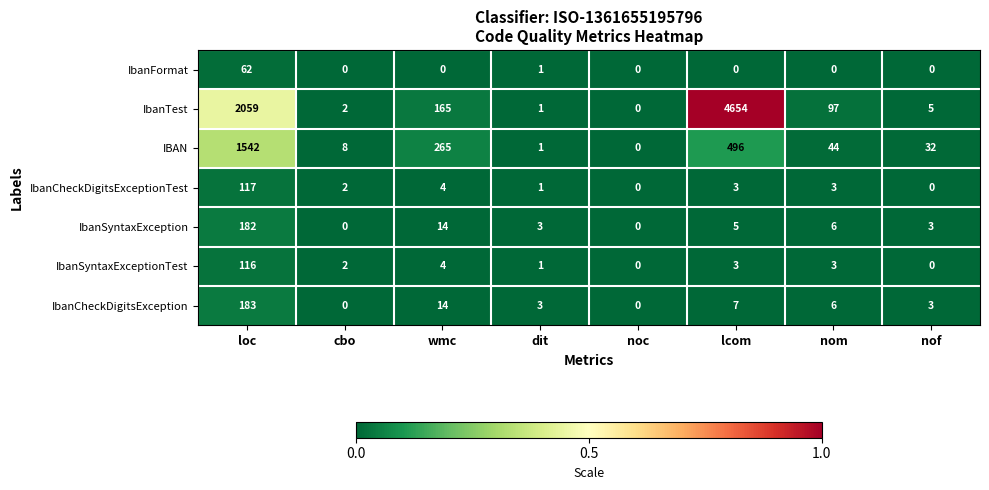

At which category is the sum across all series the highest?

lcom